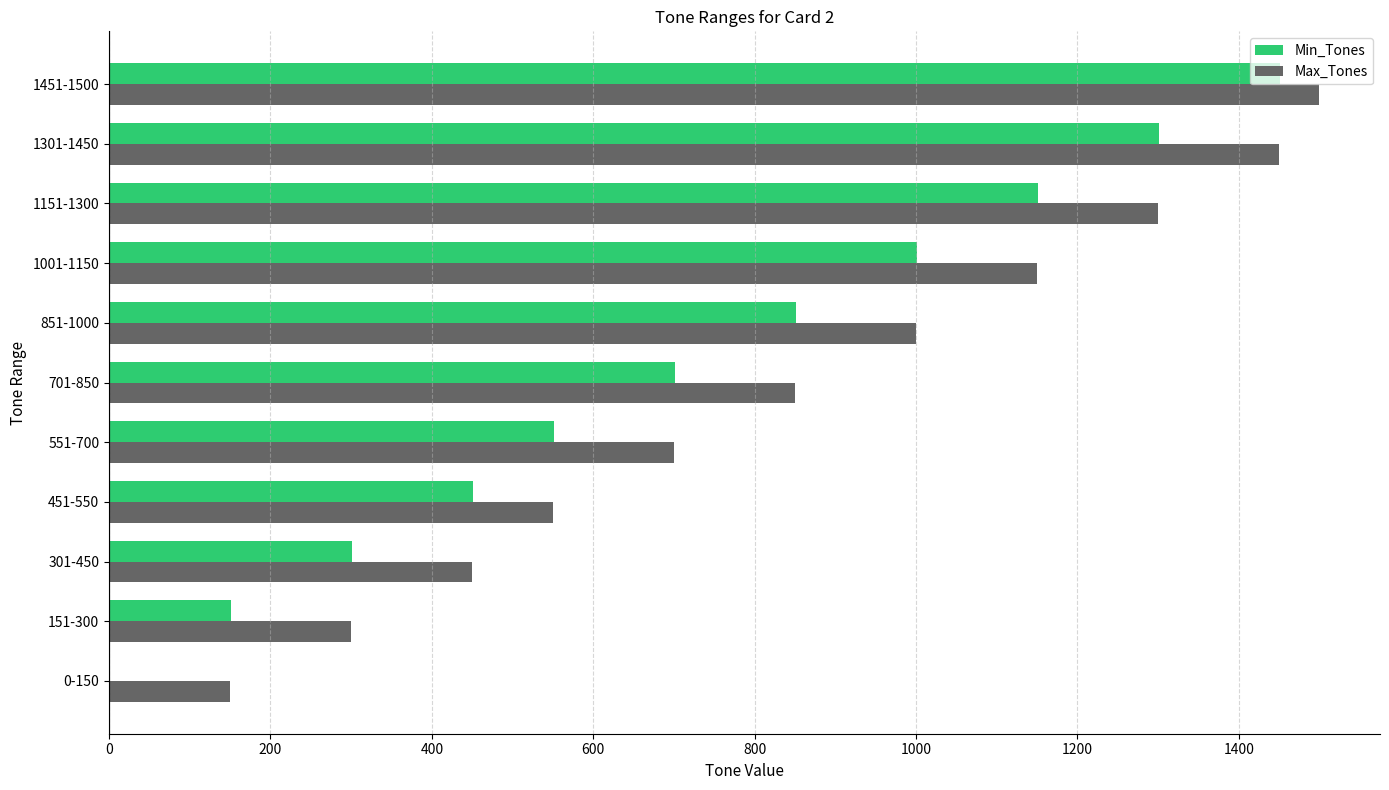

Which series changed the most between 0-150 and 1151-1300?

Min_Tones